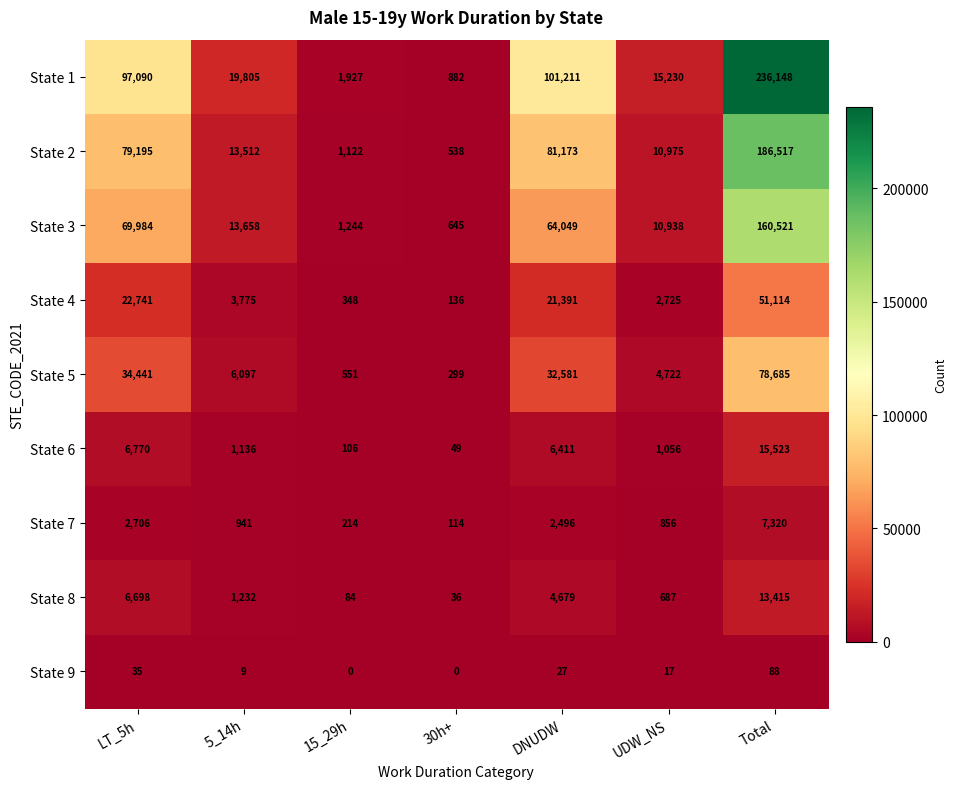

What is the average value of the State 7 series?

2092